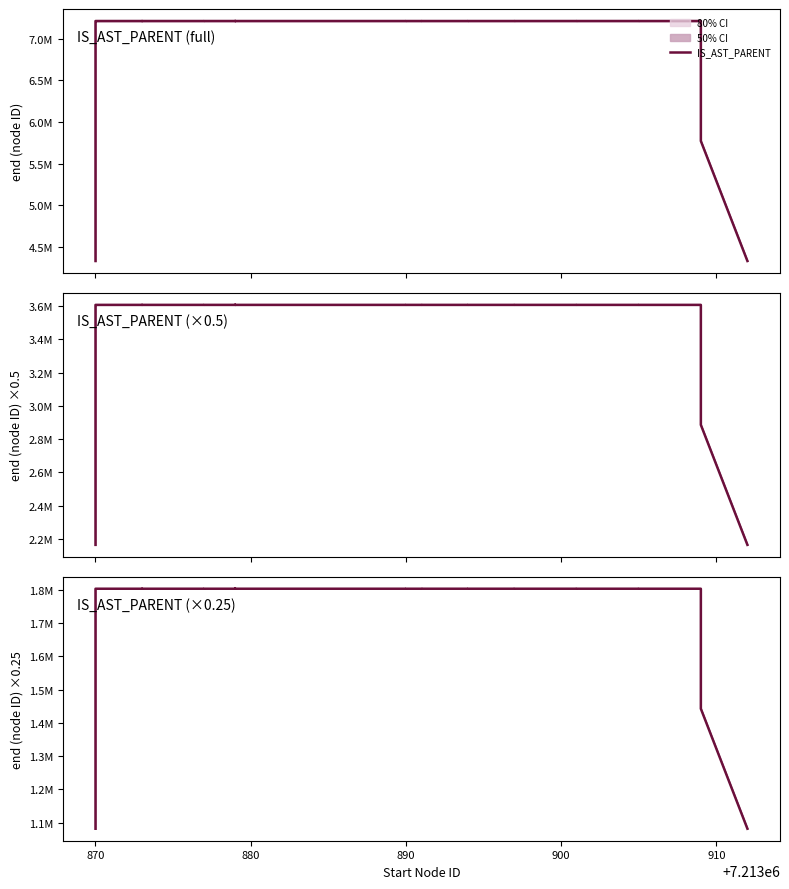

Reading right to left, extract all data points from this chart.

1082086.7	1442782.1	1803477.4	1803477.0	1803476.5	1803476.2	1803475.9	1803475.5	1803475.2	1803474.9	1803474.5	1803474.1	1803473.7	1803473.4	1803473.4	1803473.4	1803472.7	1803472.2	1803471.9	1803471.4	1803471.1	1803471.6	1803471.7	1803471.6	1803471.5	1803471.1	1803470.7	1803470.4	1803469.9	1803469.5	1803469.1	1803469.0	1803468.8	1803470.2	1803471.4	1803472.2	1803472.0	1803471.9	1442776.7	1082081.7